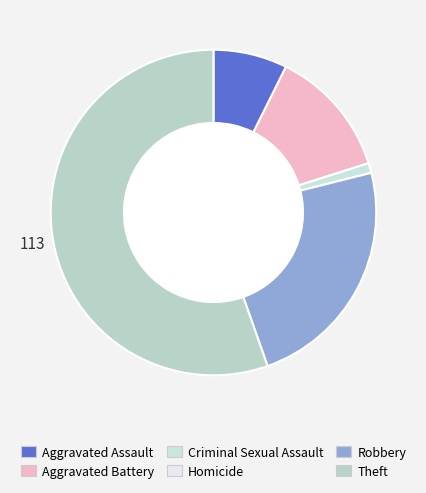

Combined, what portion of the pie is Aggravated Assault and Homicide?

7.4%